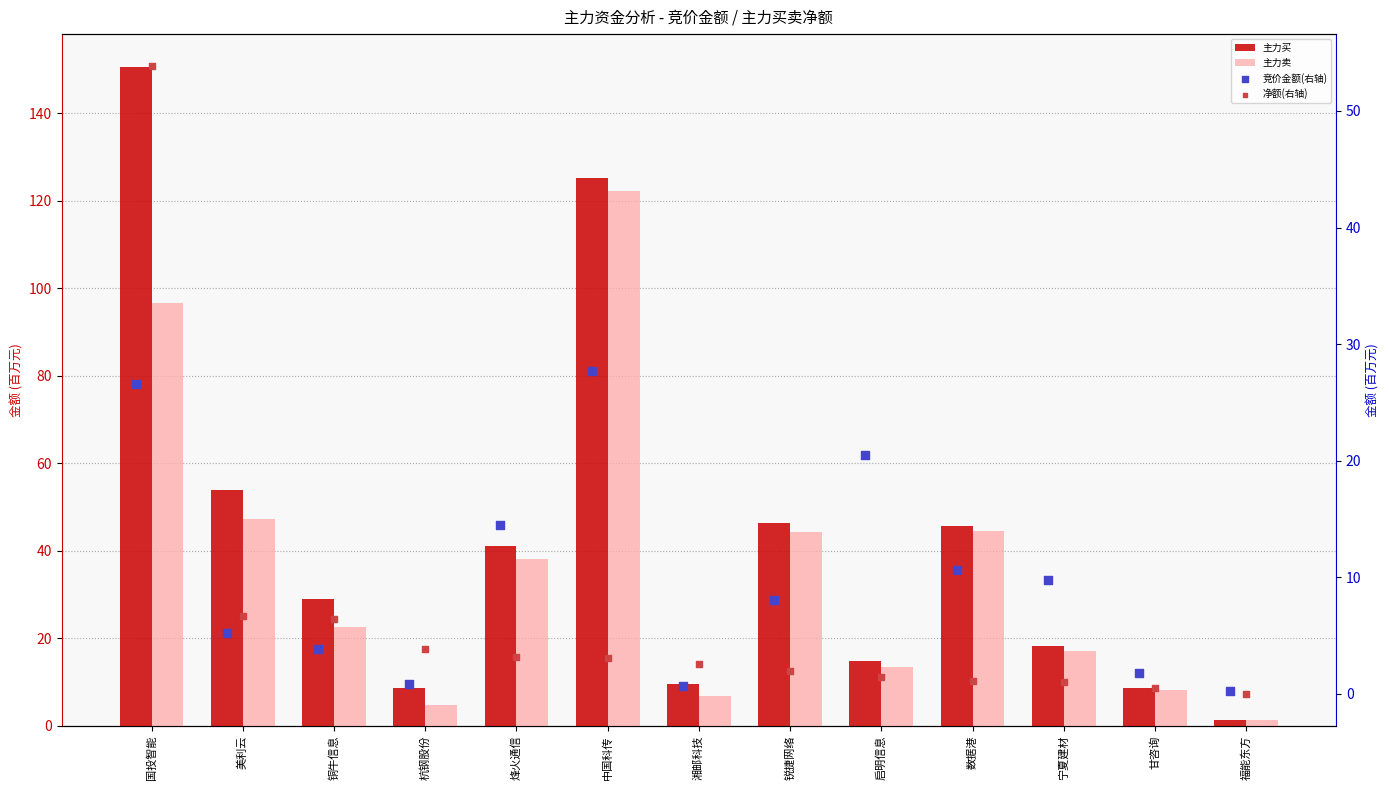

Is the value of 净额(右轴) at 国投智能 greater than the value of 竞价金额(右轴) at 福能东方?

Yes